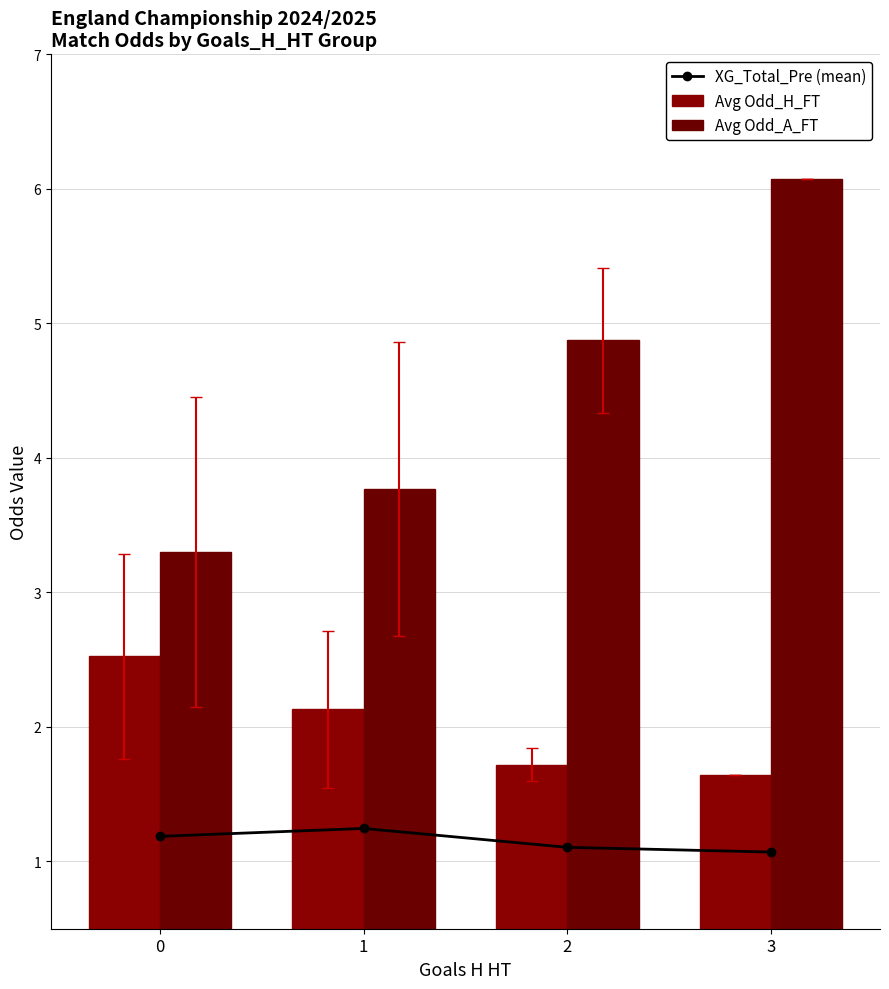

Which label corresponds to the largest value in the chart?

3